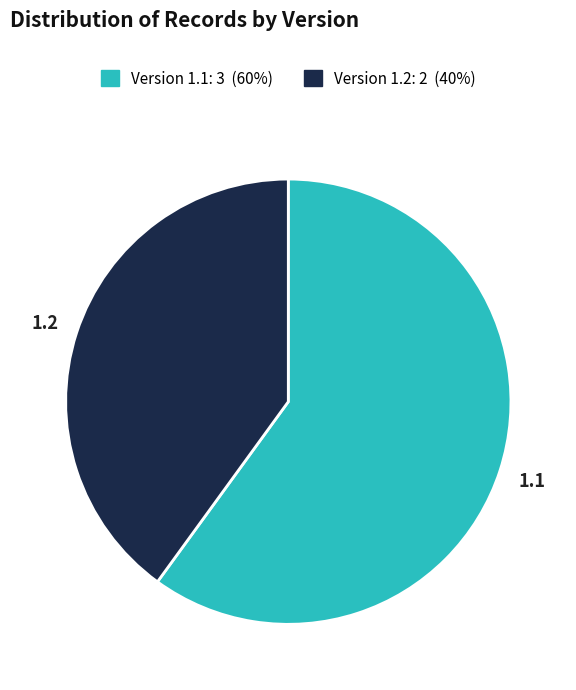

Is there any slice that represents more than half of the pie?

Yes